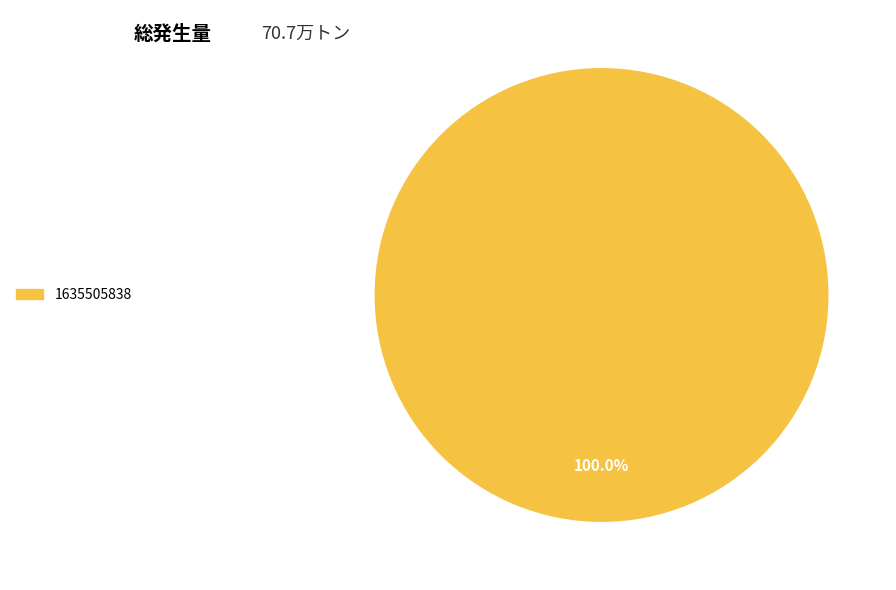

Is there a majority slice in this chart?

Yes